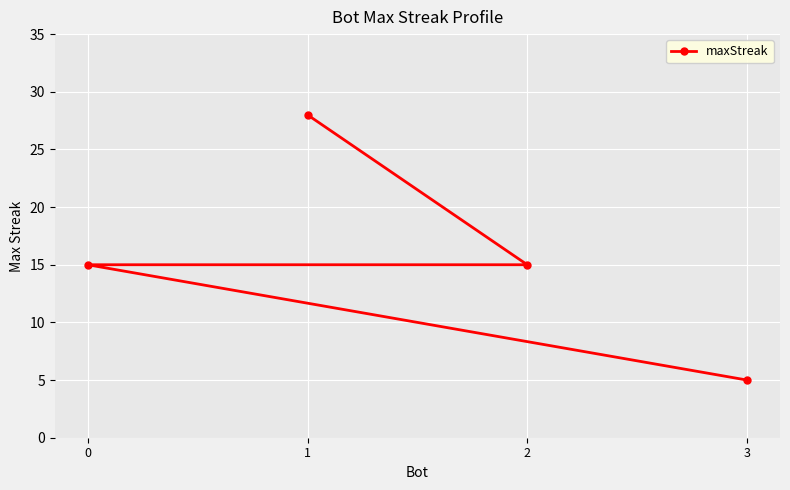

What value does the data have at 1, to the nearest 10?

30